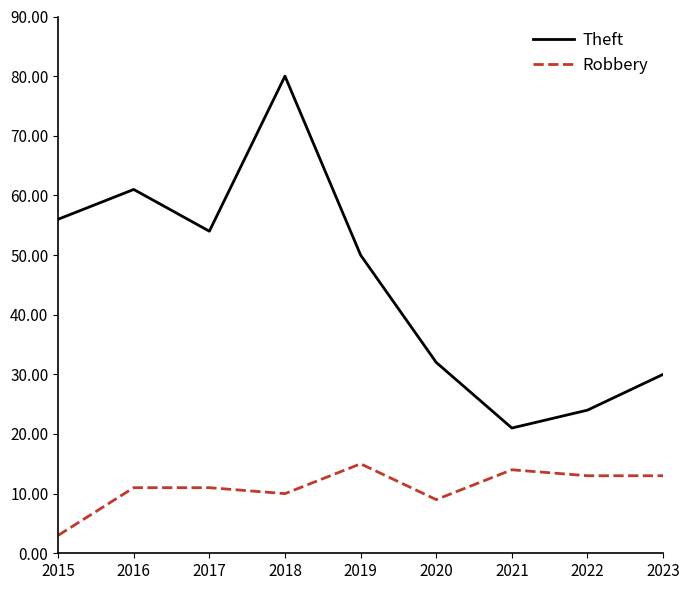

The value of Robbery at 2020 is 6. True or false?

False